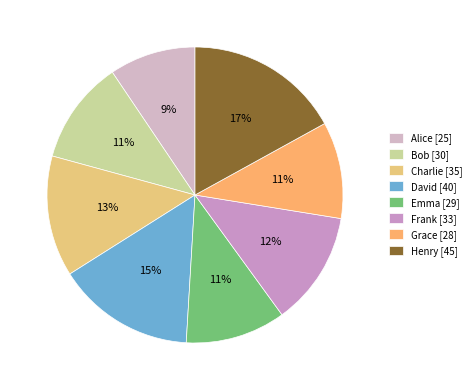

What is the smallest slice in the pie chart?

Alice